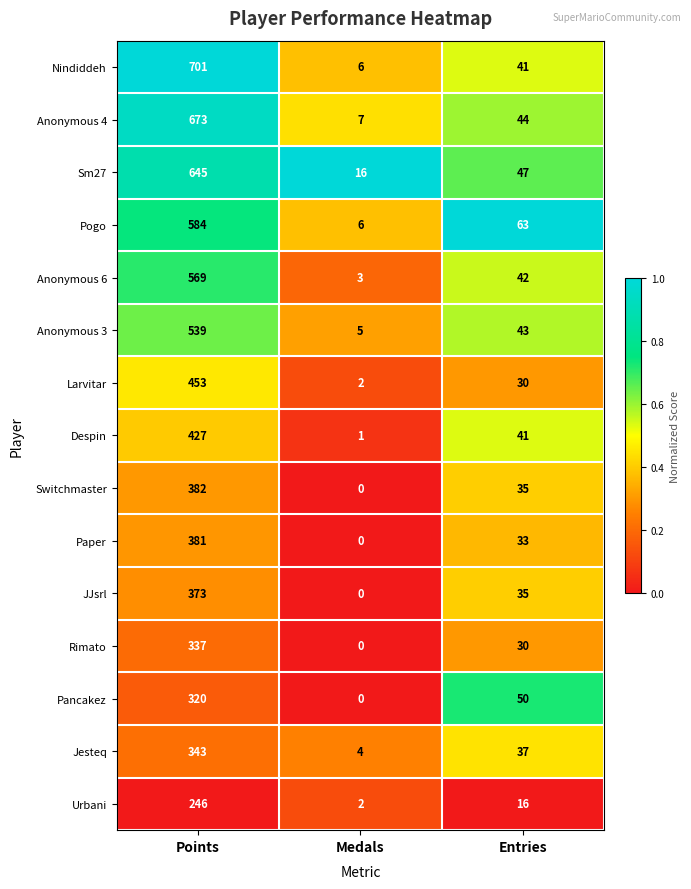

True or false: JJsrl has a value of 20 at Entries.

False